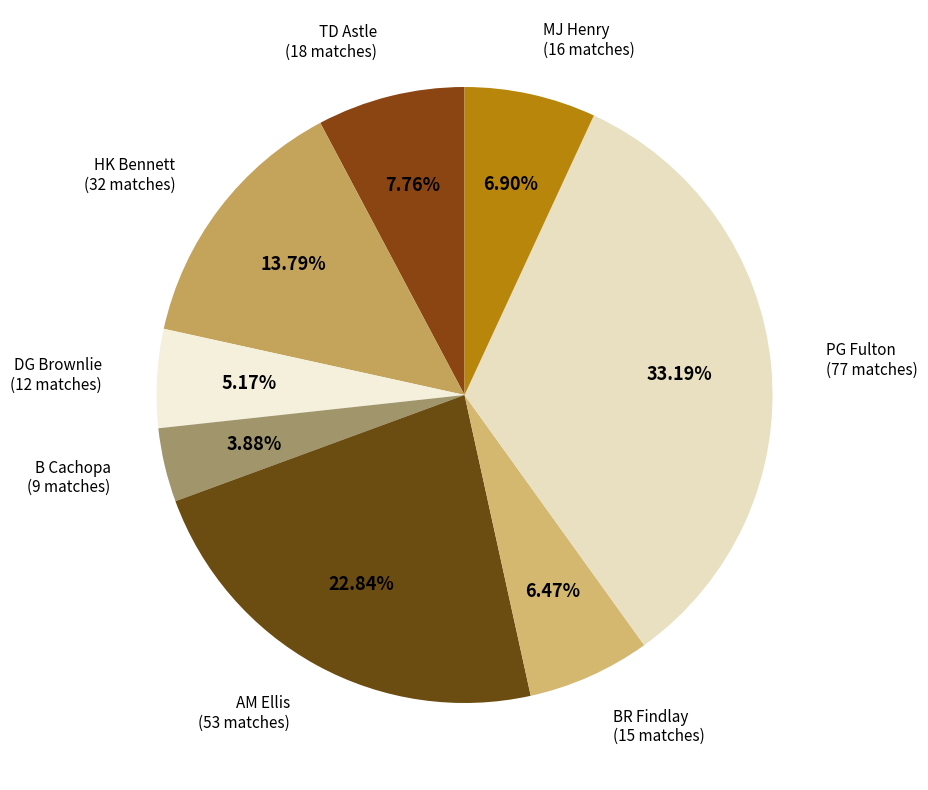

Combined, do AM Ellis and MJ Henry account for over 50%?

No